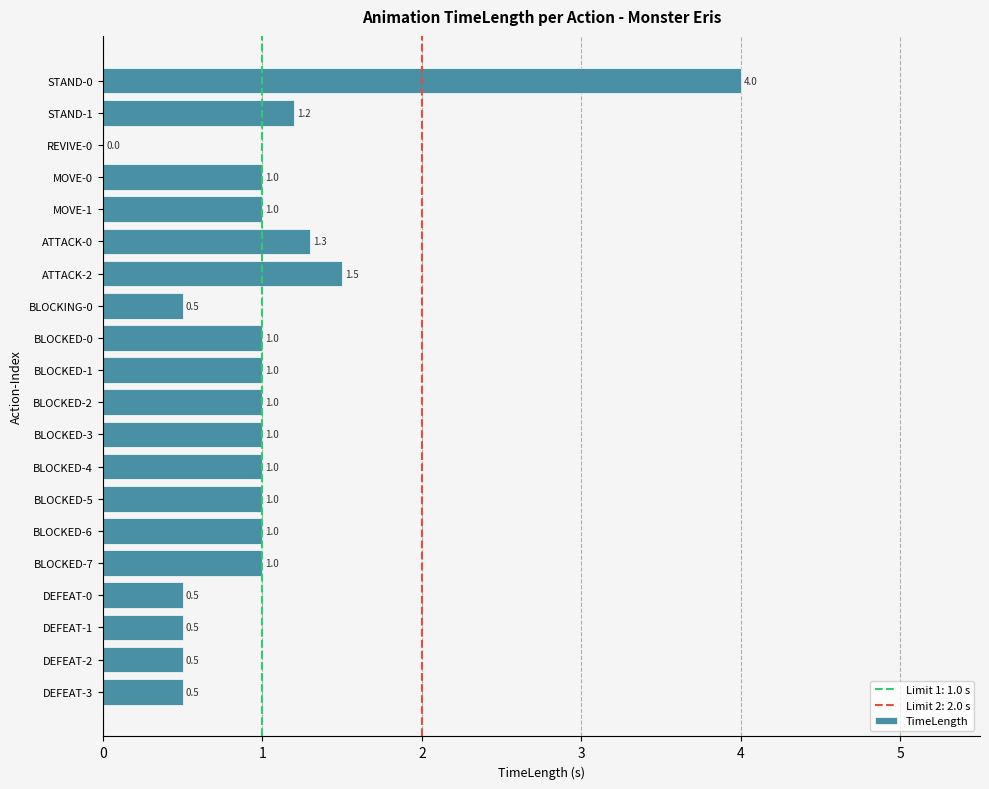

What is the ratio of the value at STAND-0 to the value at BLOCKED-6?

4.0